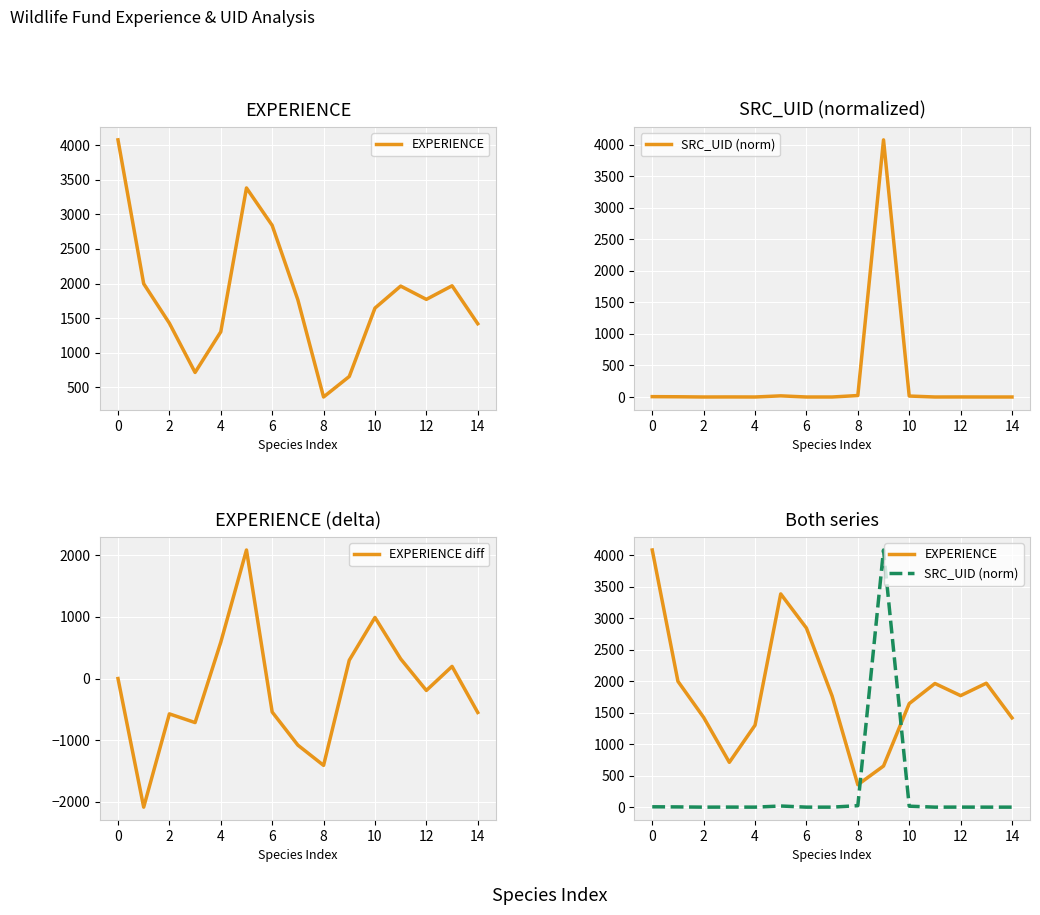

What is the minimum value for EXPERIENCE diff?

-2084.4